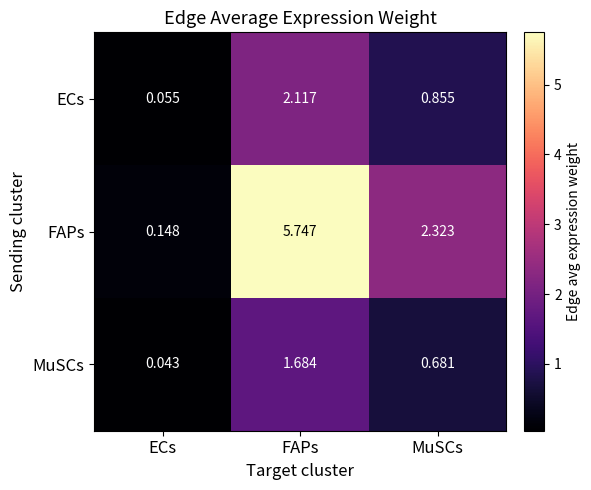

At which category is the sum across all series the highest?

FAPs